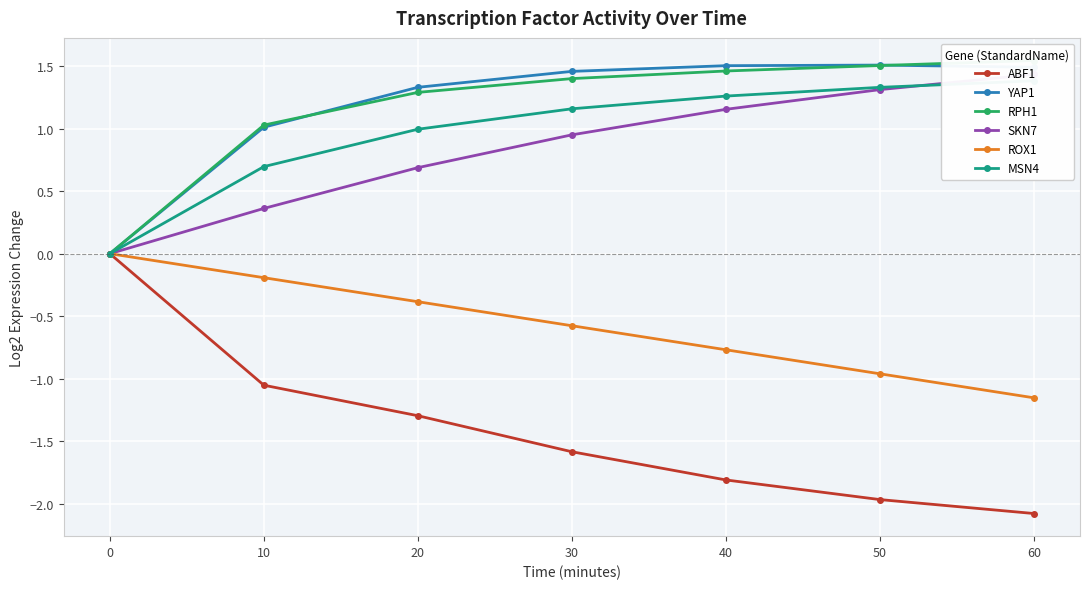

What is the difference between the highest and lowest values at 60?

3.6